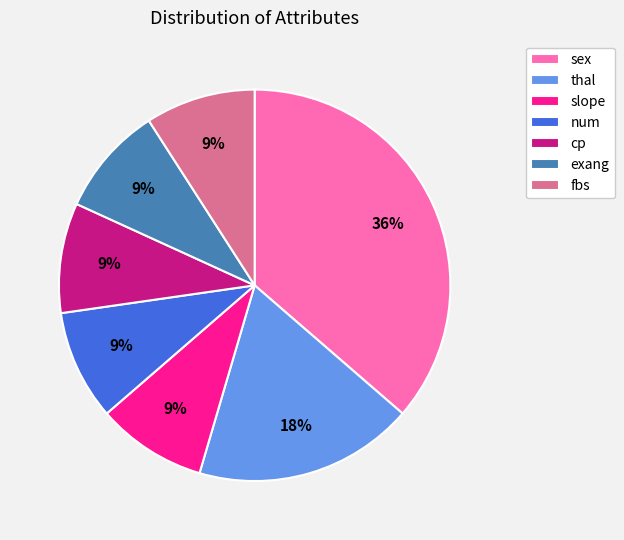

To the nearest percent, what is the difference between the largest and smallest slice percentages?

27%